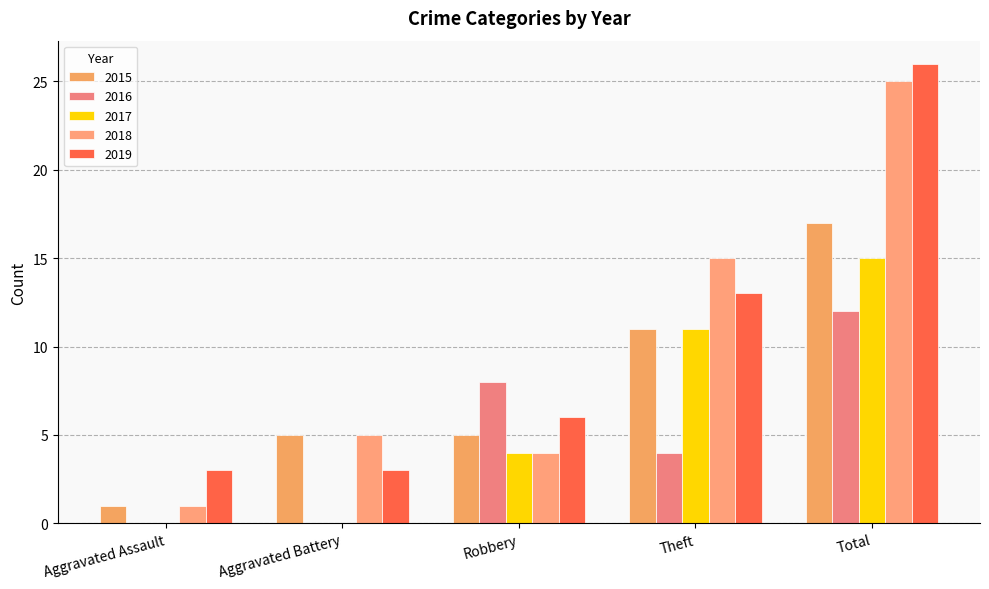

Which series has the widest spread of values?

2018